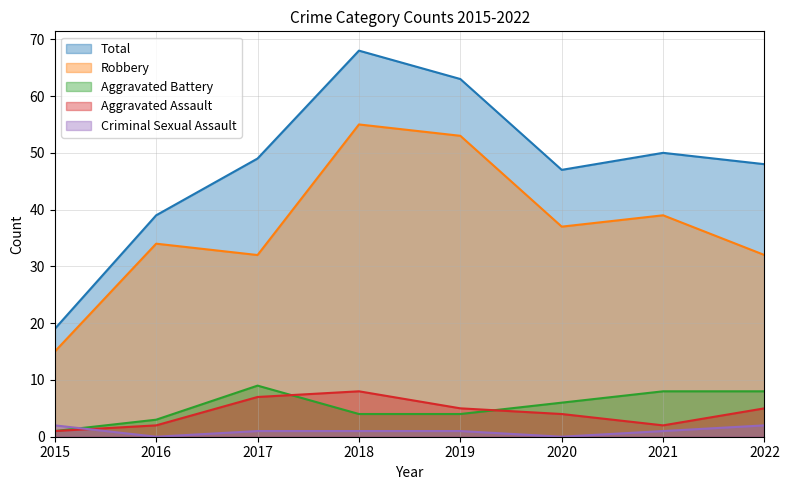

True or false: Aggravated Assault and Total intersect in this chart.

False